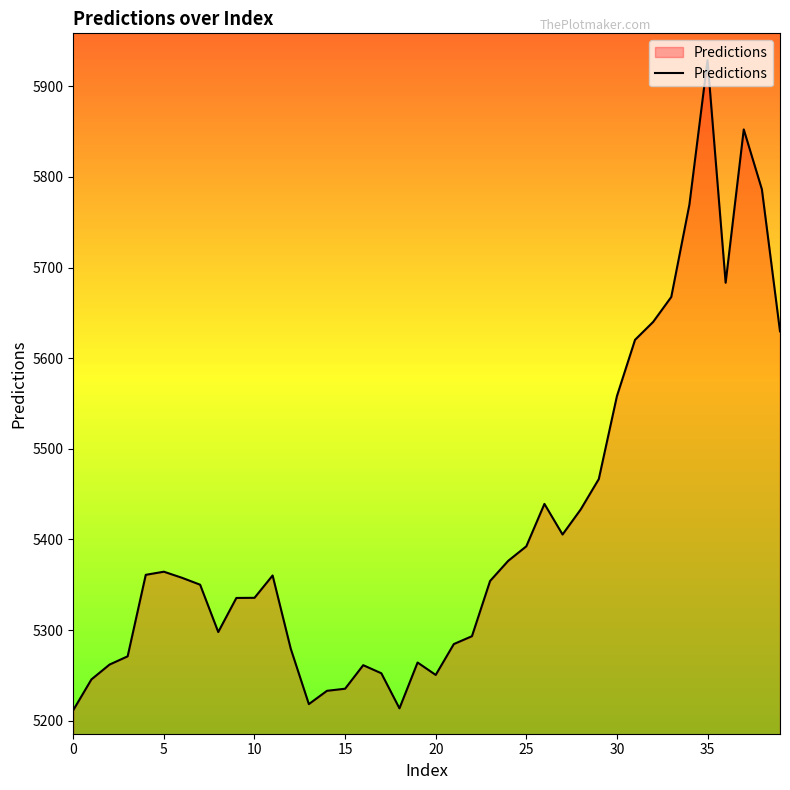

What is the minimum value shown in the chart?

5211.7